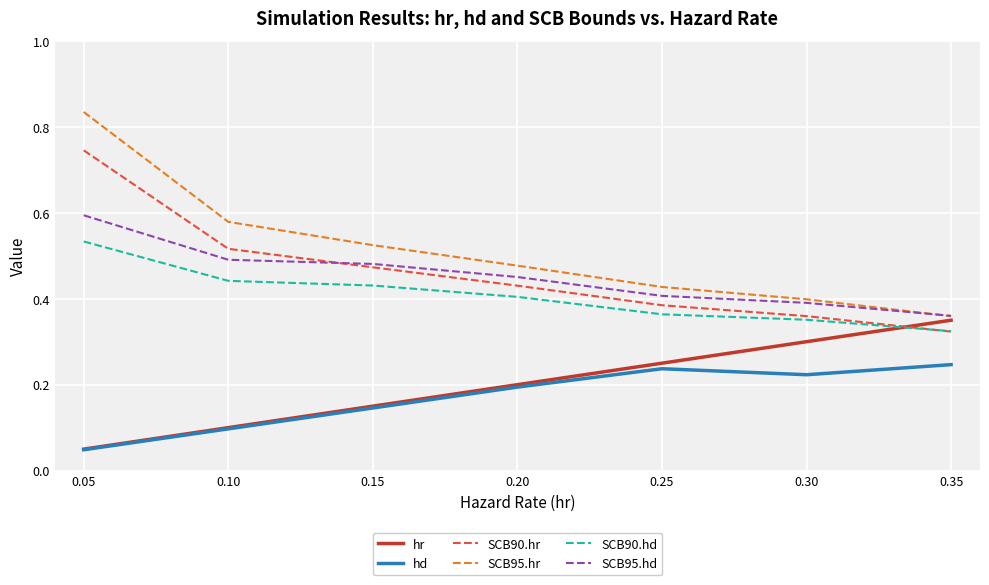

Which category has the lowest value in the SCB95.hr series?

0.35